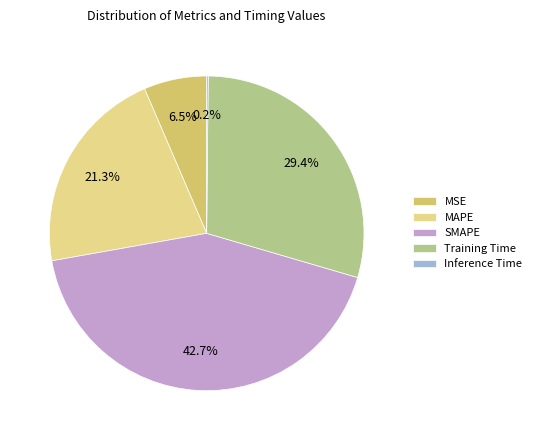

Which slice is the largest?

SMAPE